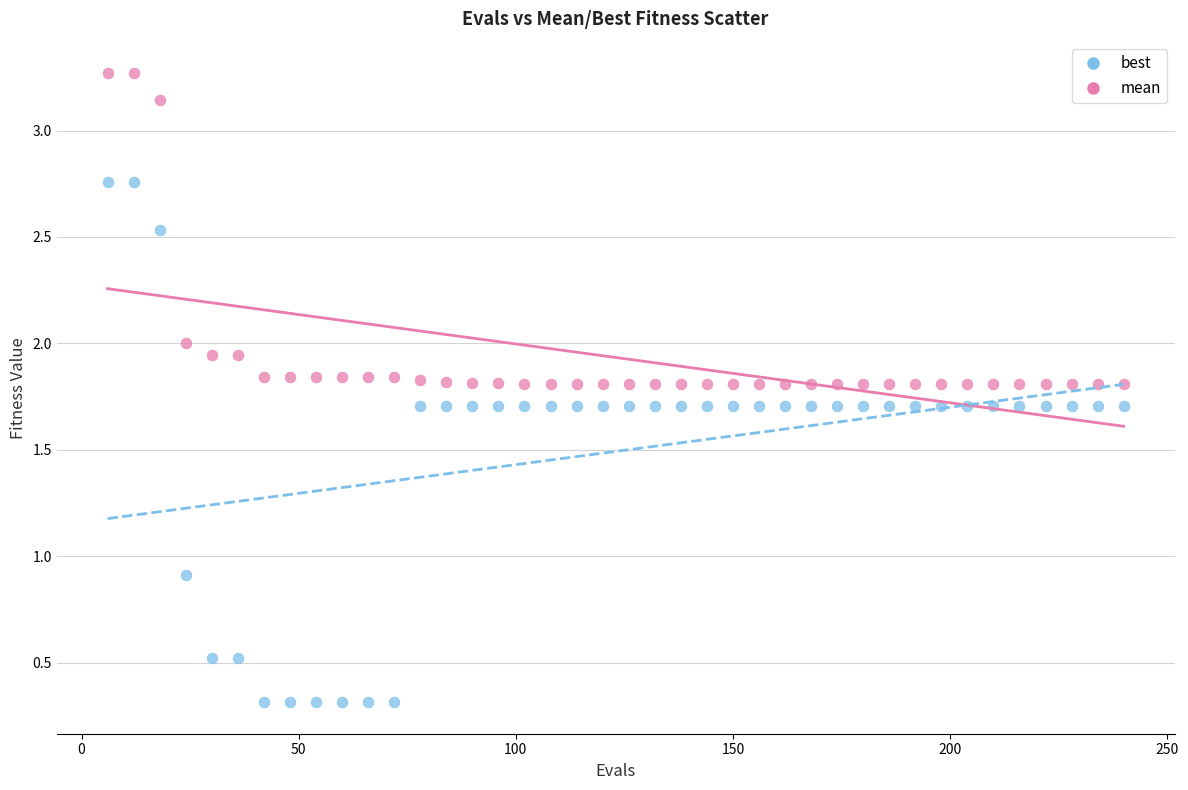

Which series reaches the minimum Y coordinate?

best